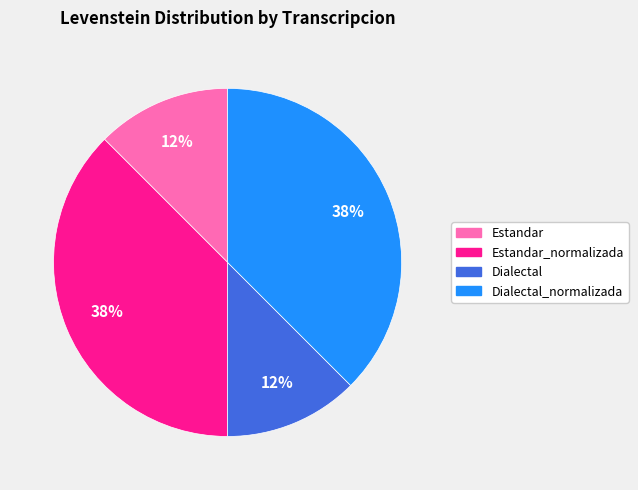

Approximately how many times larger is the value at Dialectal compared to Dialectal_normalizada?

0.3